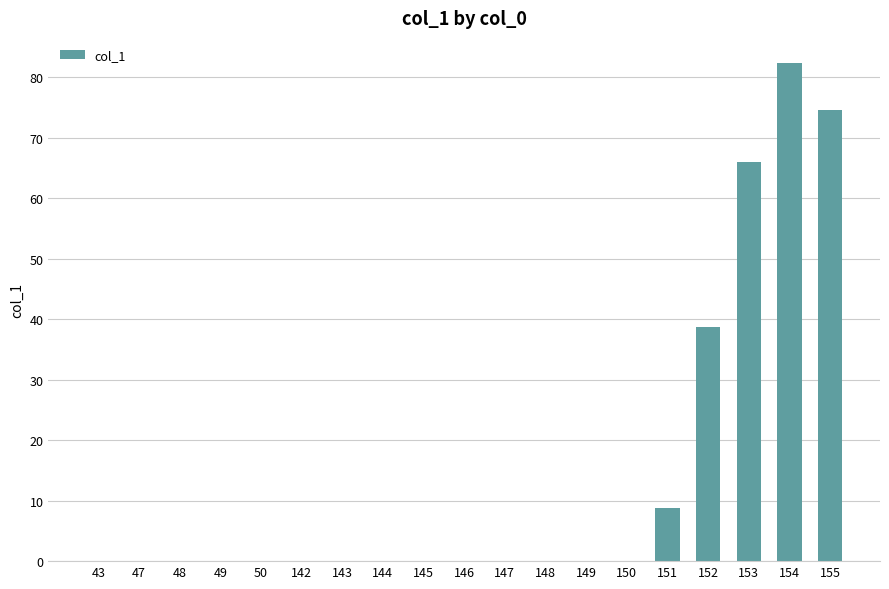

Where is the data nearest to the value 41?

152